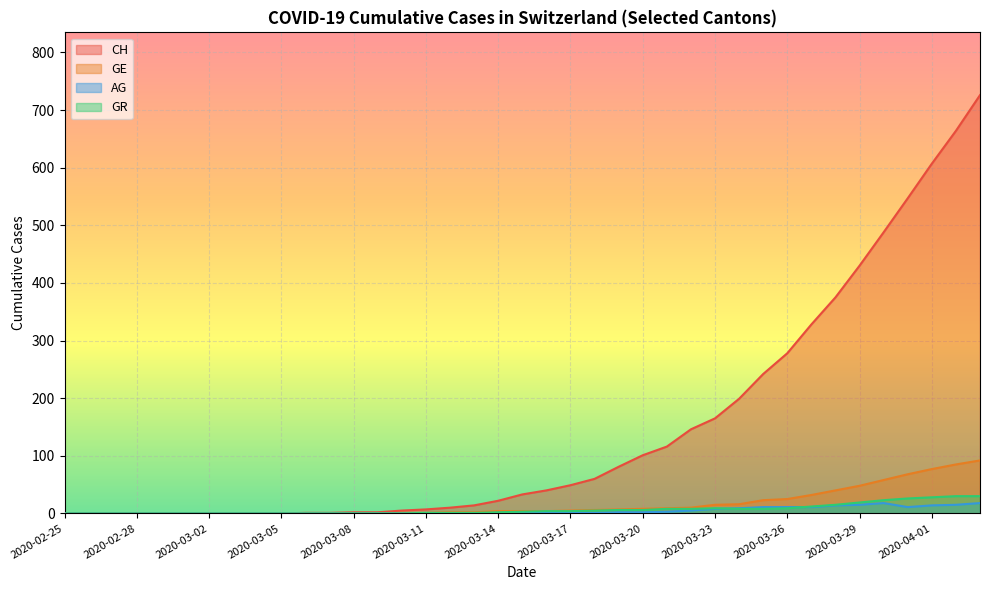

Which series has the largest total across all categories?

CH